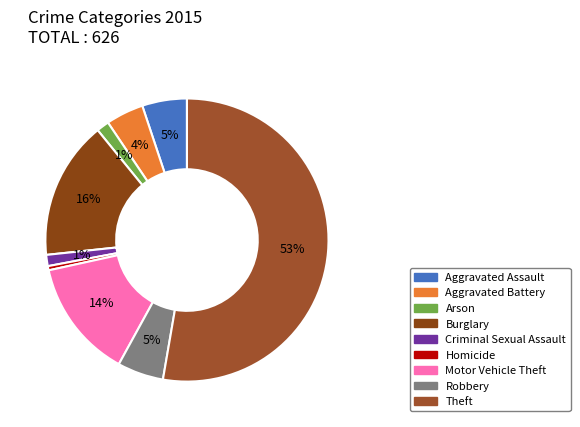

What percentage is the Motor Vehicle Theft slice, to the nearest percent?

14%